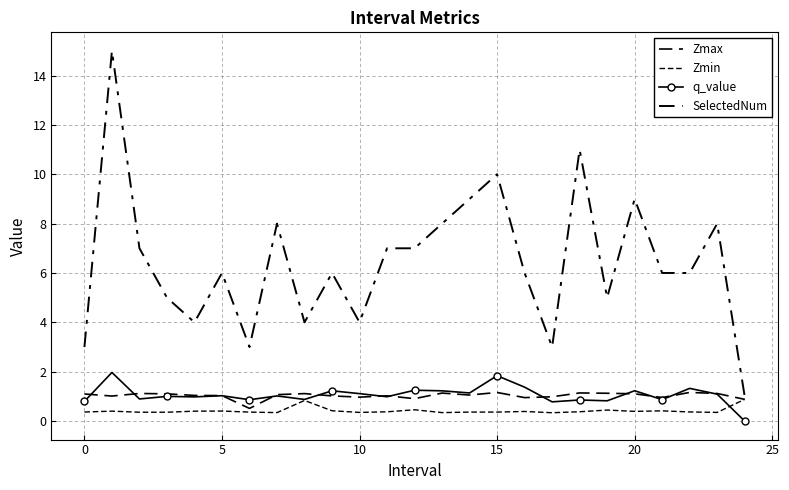

True or false: SelectedNum and Zmin intersect in this chart.

False